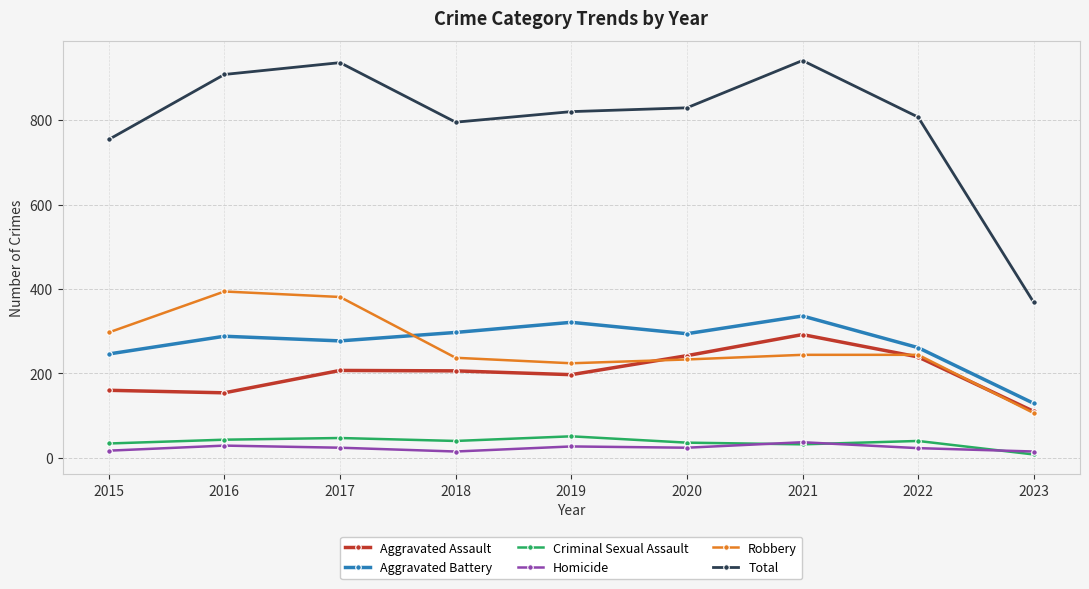

What is the average value of the Aggravated Battery series?

272